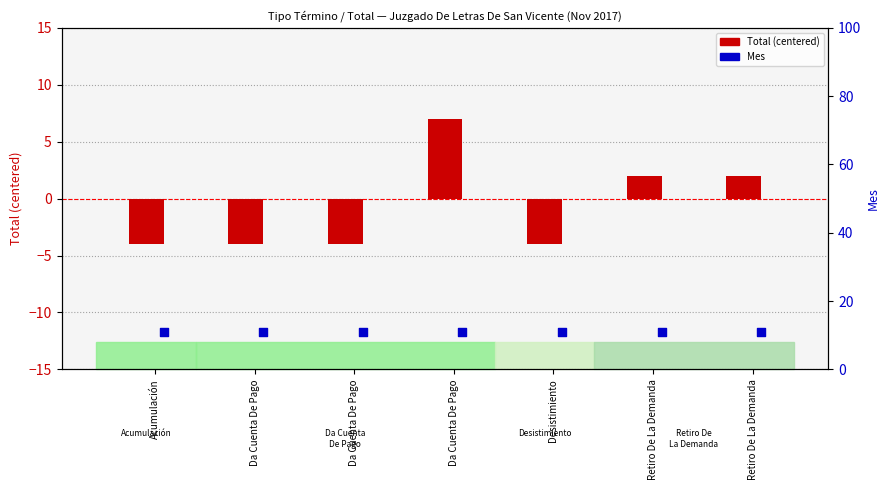

What are all the series names shown in the legend?

Total (centered), Mes